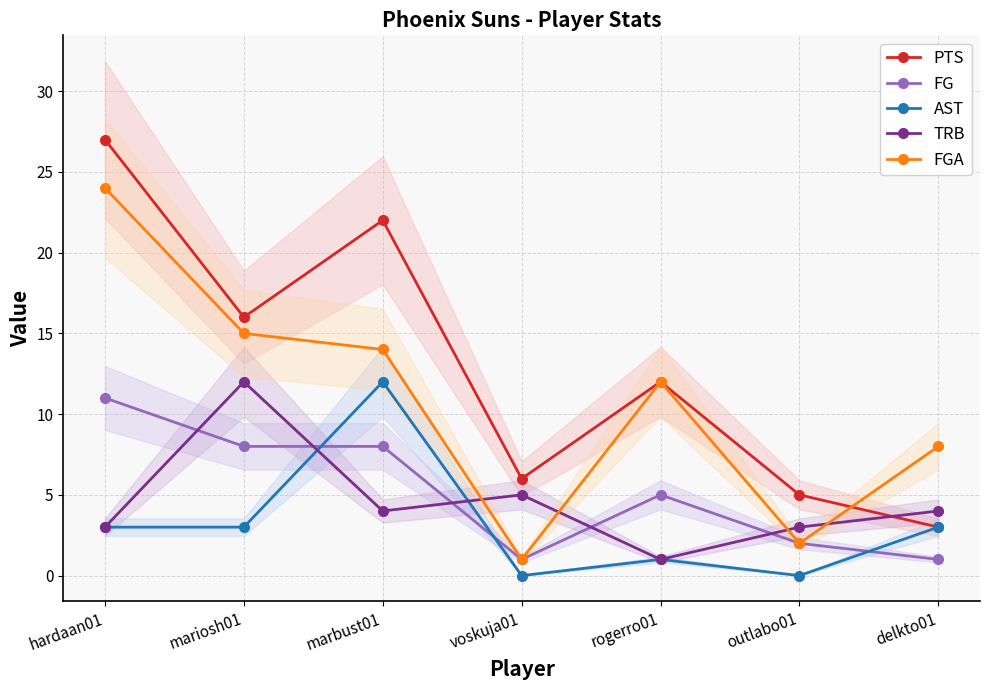

True or false: AST has a value of 3 at hardaan01.

True